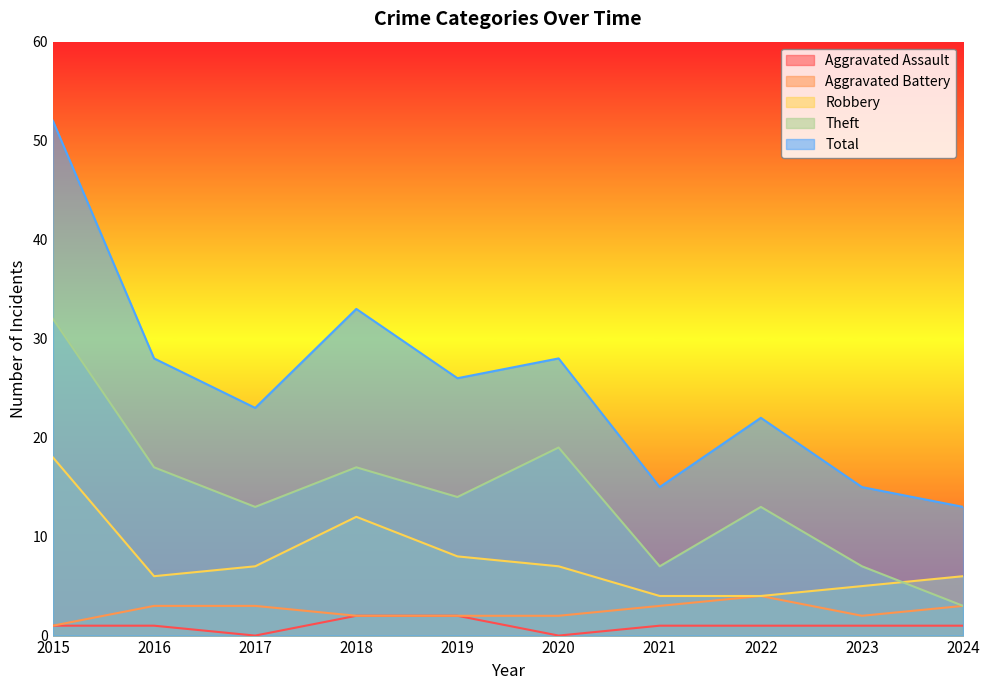

Rank the series by their maximum value, from lowest to highest.

Aggravated Assault, Aggravated Battery, Robbery, Theft, Total